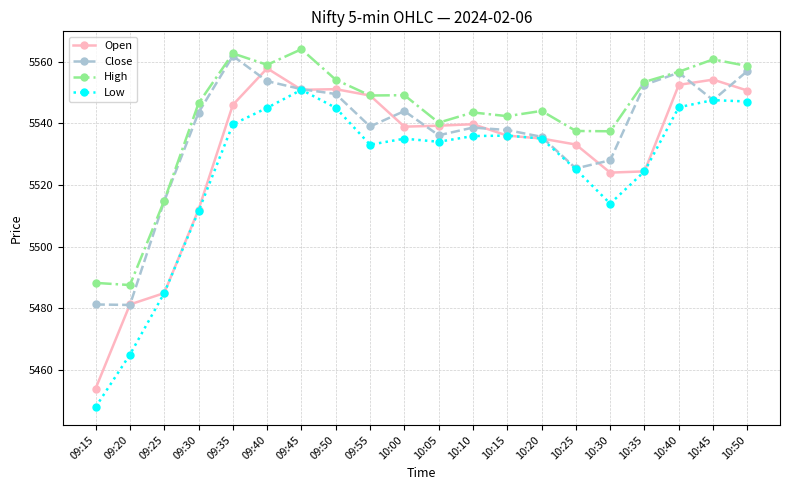

At which category does Low reach its first local peak?

09:45